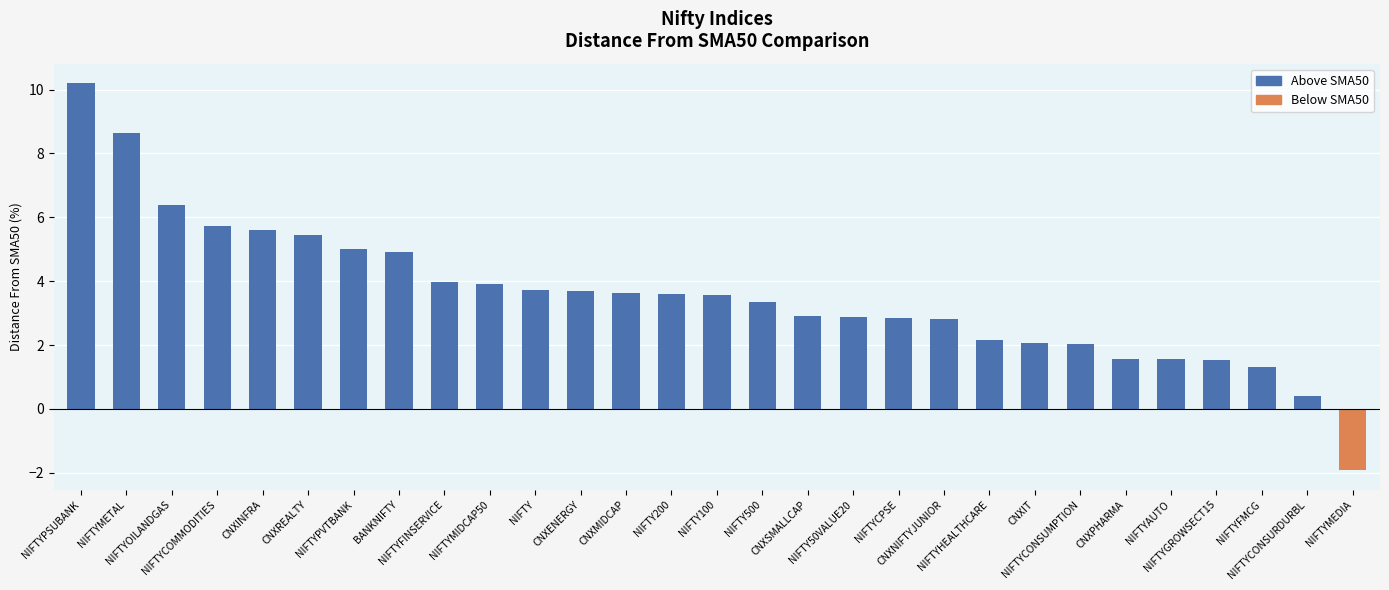

What is the label of the 8th bar from the left?

BANKNIFTY